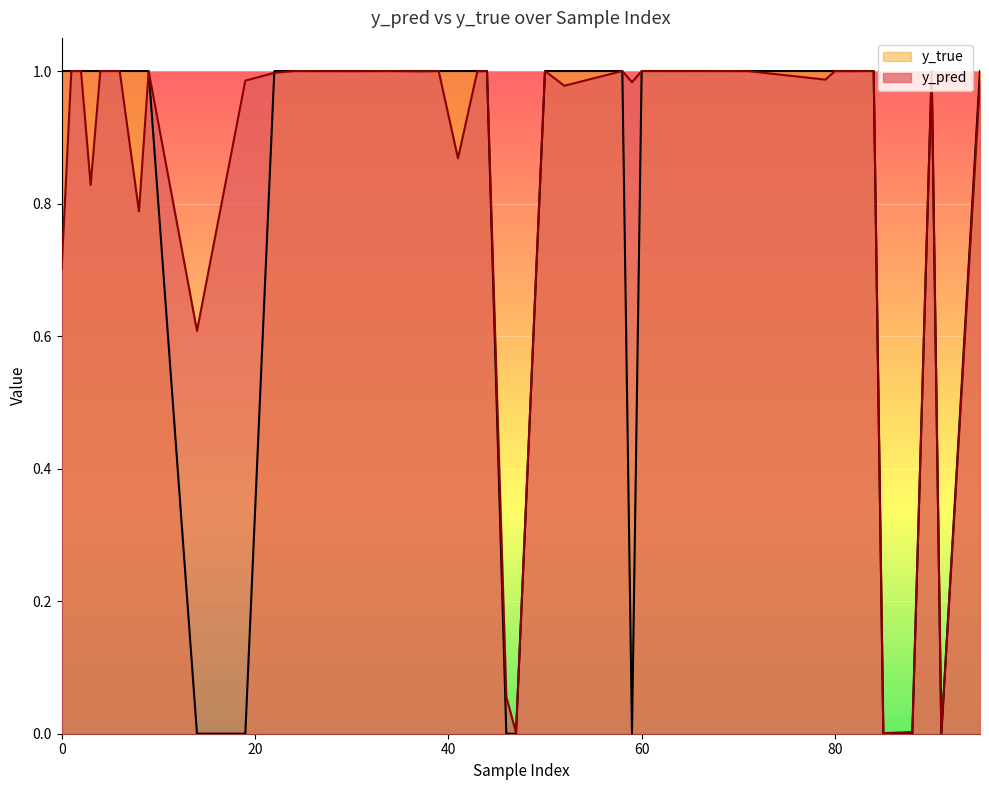

At 24, list the series in order from smallest to largest.

y_pred, y_true